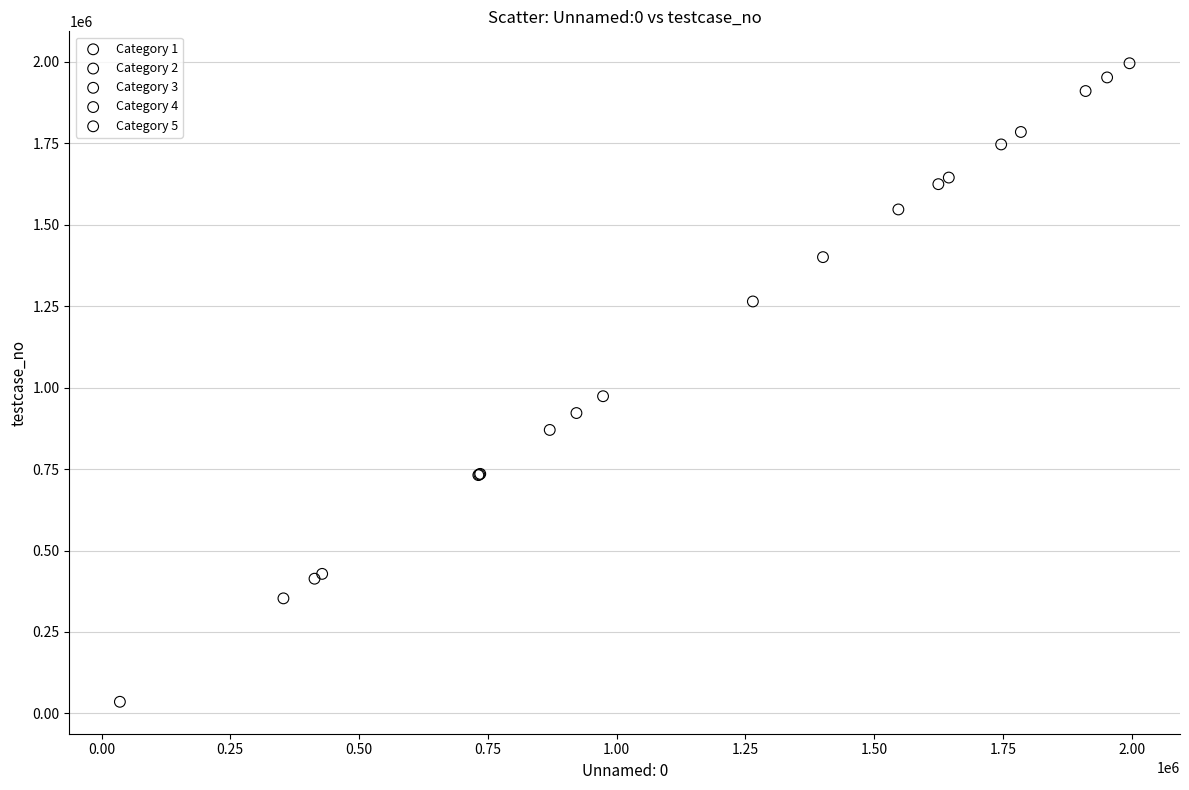

What are all the series names shown in the legend?

Category 1, Category 2, Category 3, Category 4, Category 5